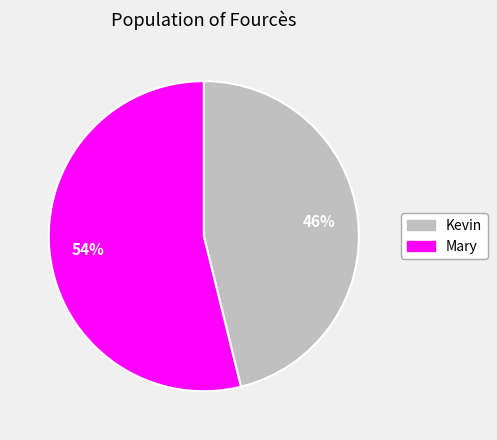

To the nearest percent, what is the difference between the largest and smallest slice percentages?

8%